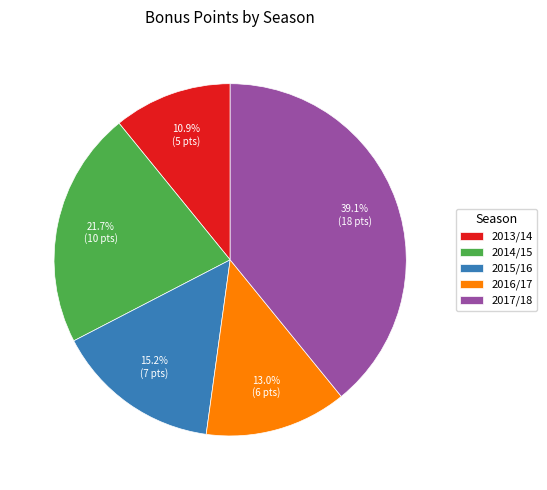

Approximately how many times larger is the value at 2017/18 compared to 2016/17?

3.0